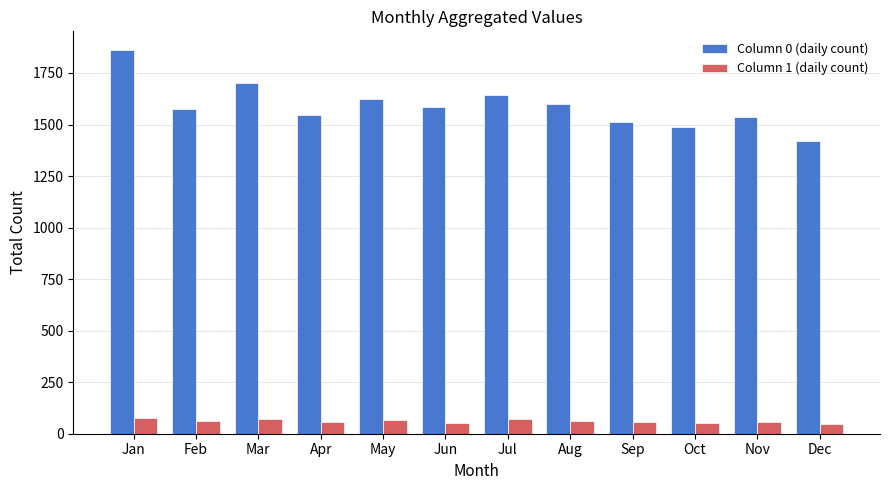

What is the lowest value of the Column 1 (daily count) series?

47